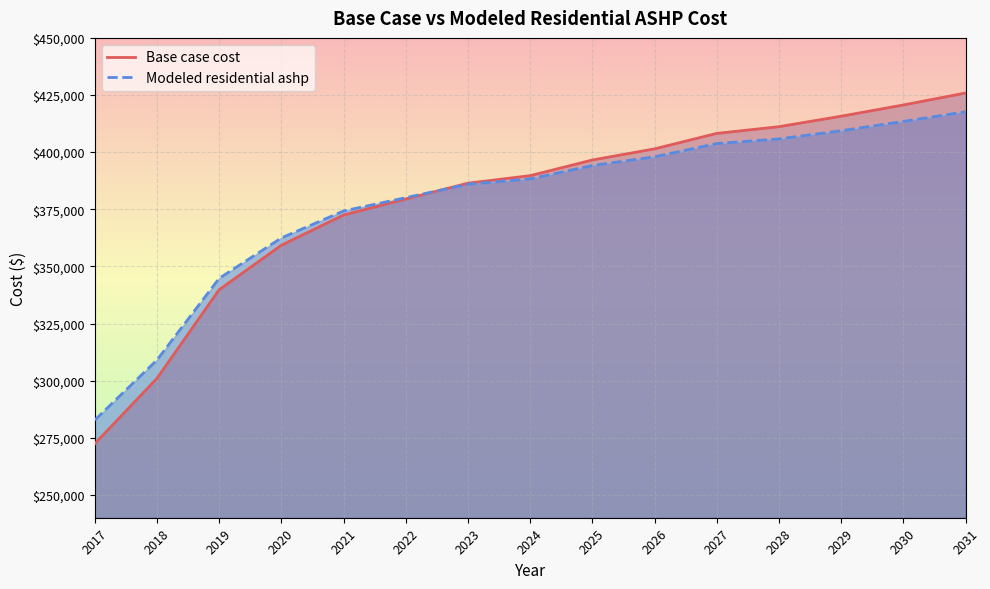

How many lines are shown in the chart?

2